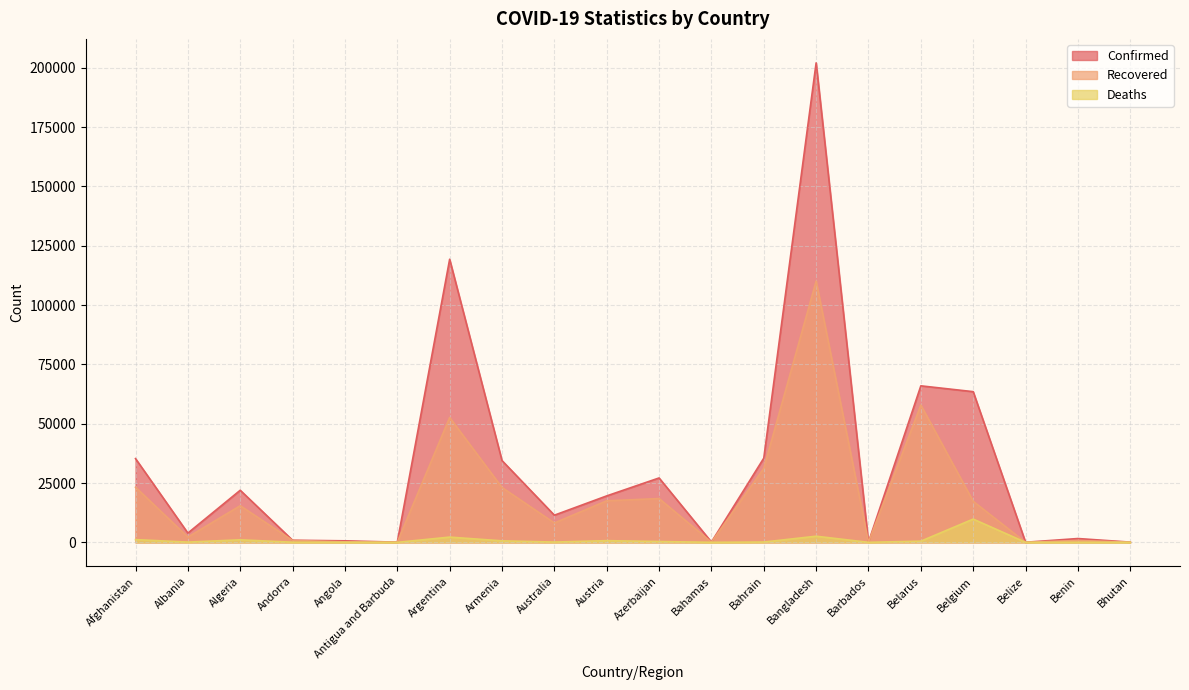

The value of Recovered at Barbados is 32. True or false?

False